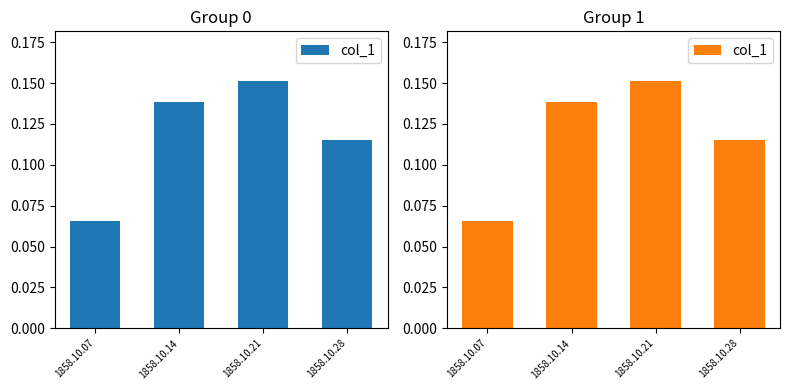

The chart shows a value of 0.1 at 1858.10.07. True or false?

False